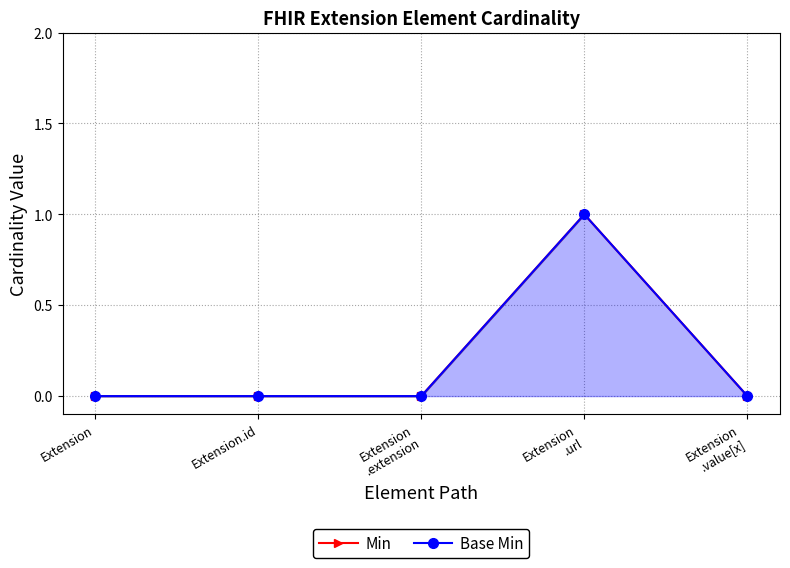

What are all the series names shown in the legend?

Min, Base Min